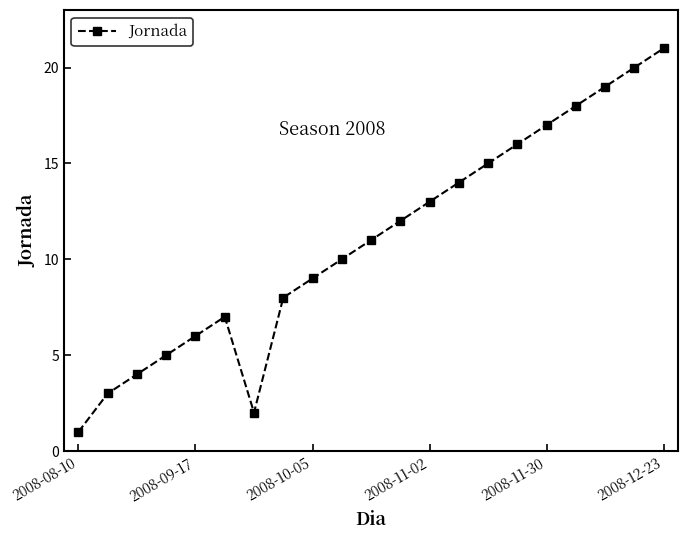

How many interior local peaks (higher than both neighbors) does the data have?

1